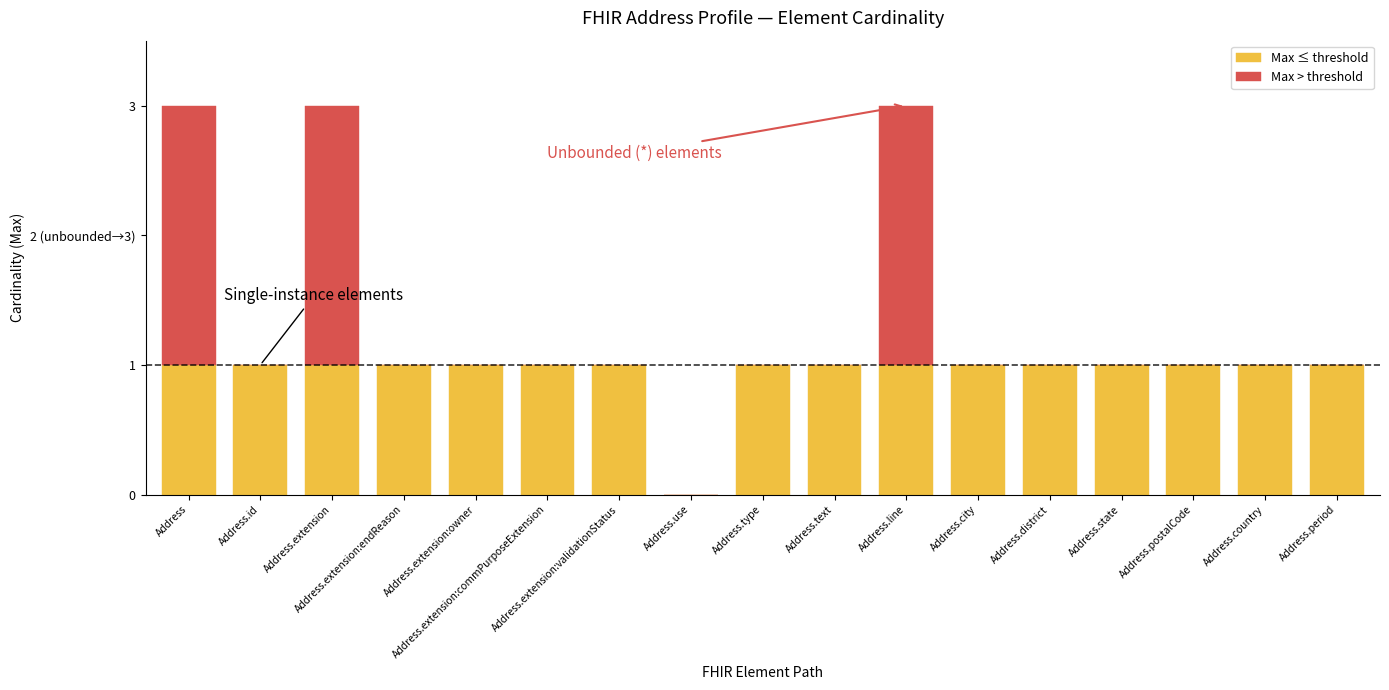

What is the label of the 17th bar from the right?

Address